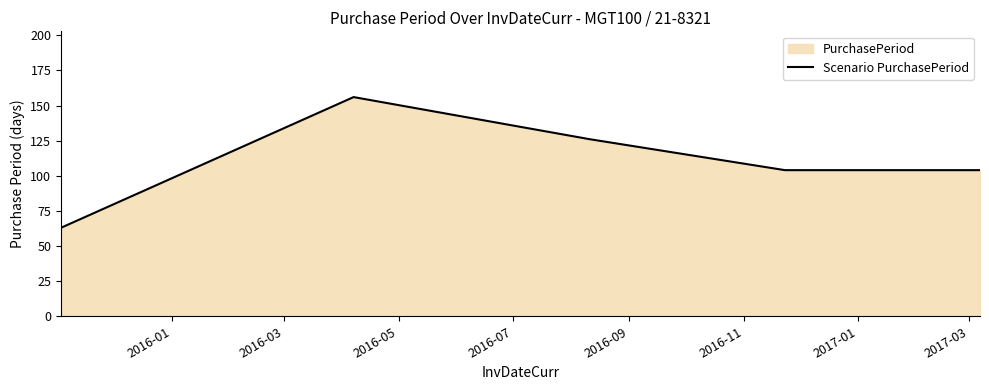

What is the difference between the second highest and minimum values?

63